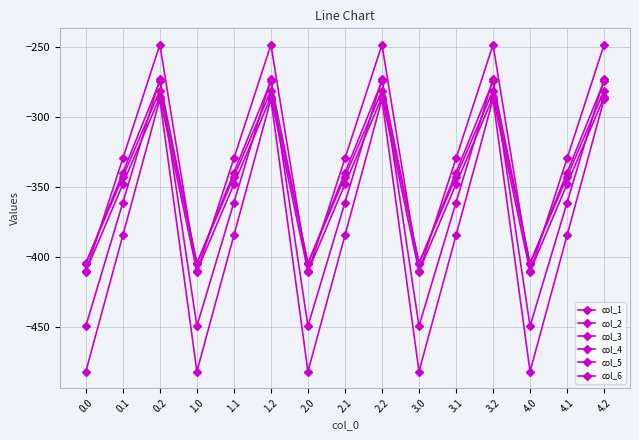

How many values in the col_3 series exceed -347?

5